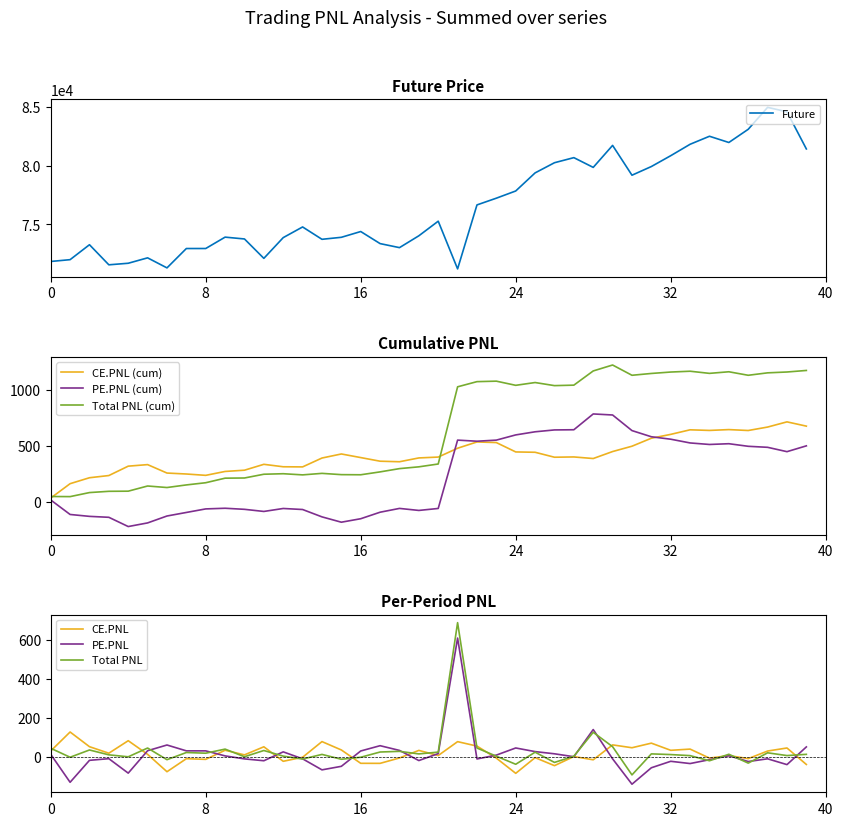

Count the number of categories in the chart.

40